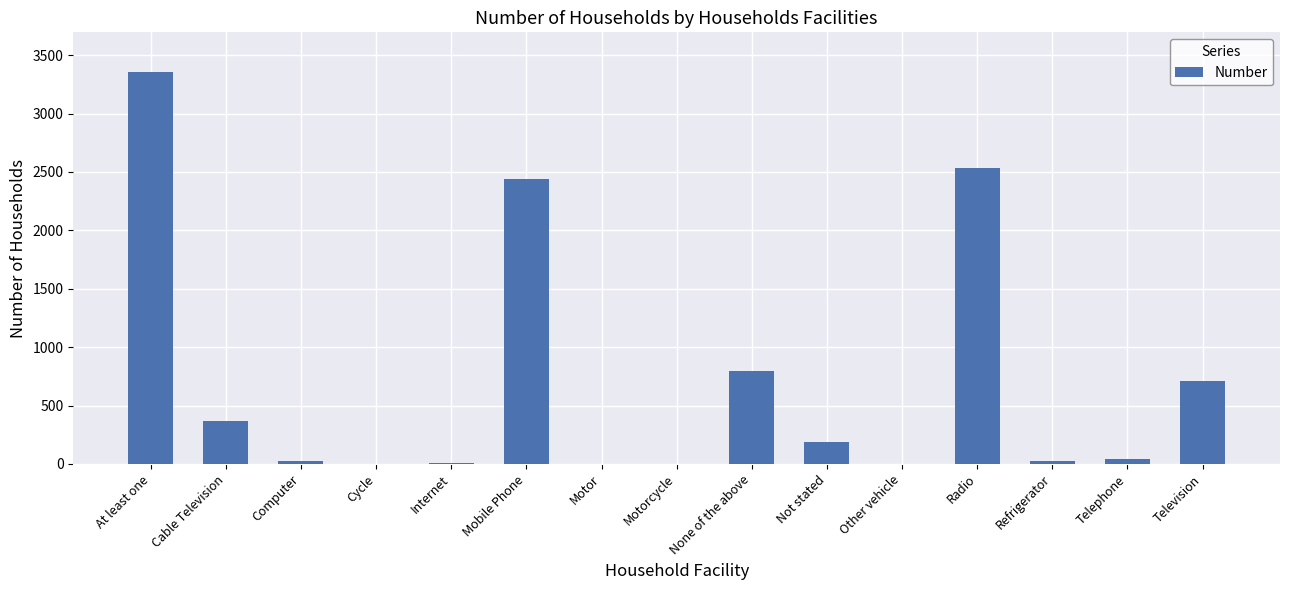

Which has a higher value, Not stated or Internet?

Not stated